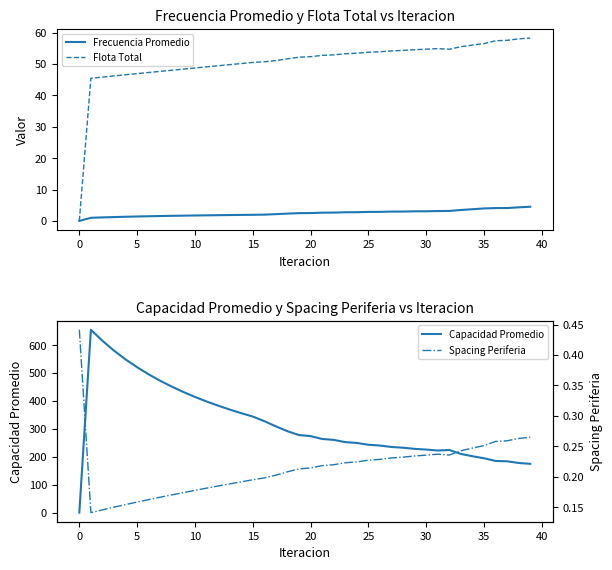

How many intersections are there between Spacing Periferia and Flota Total?

1